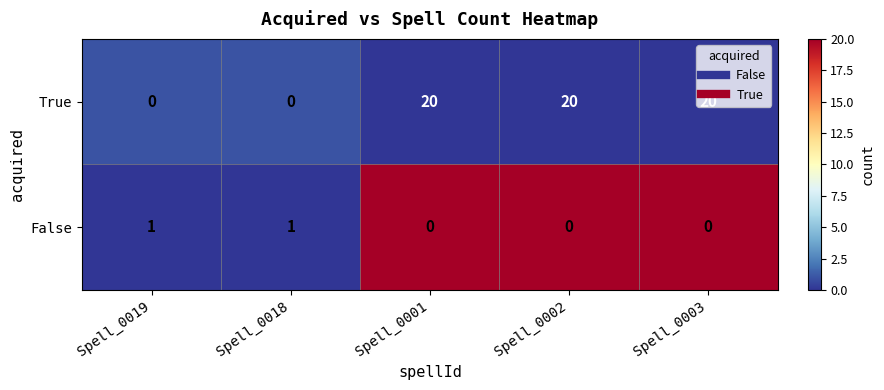

Which series has the largest total across all categories?

True